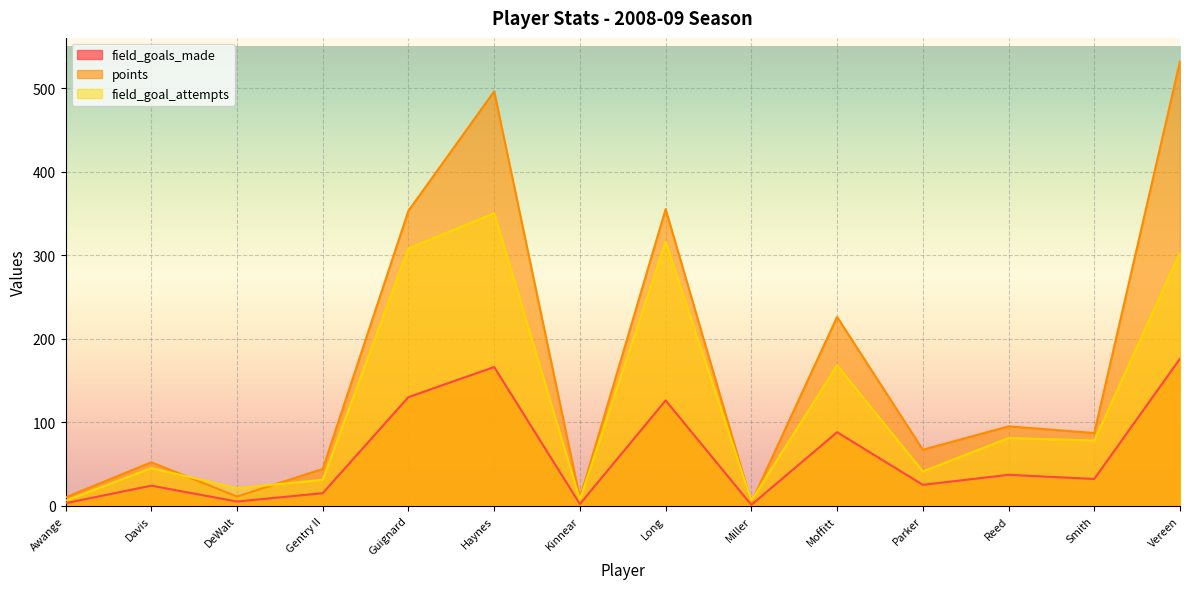

At which label does field_goals_made reach its peak?

Vereen